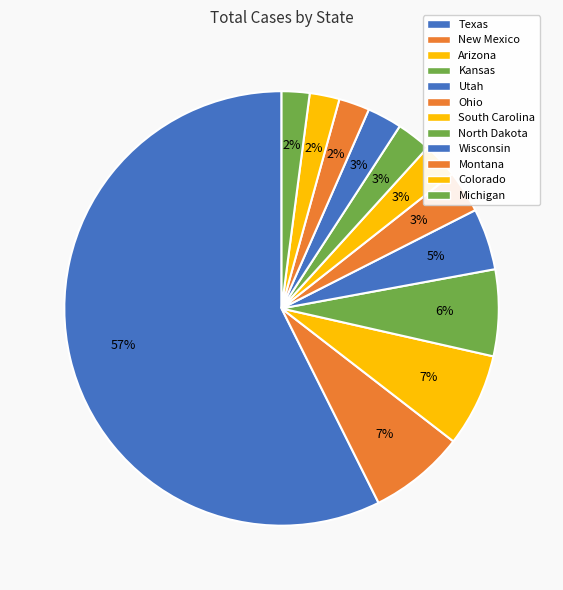

Is the sum of Kansas and Montana greater than half?

No